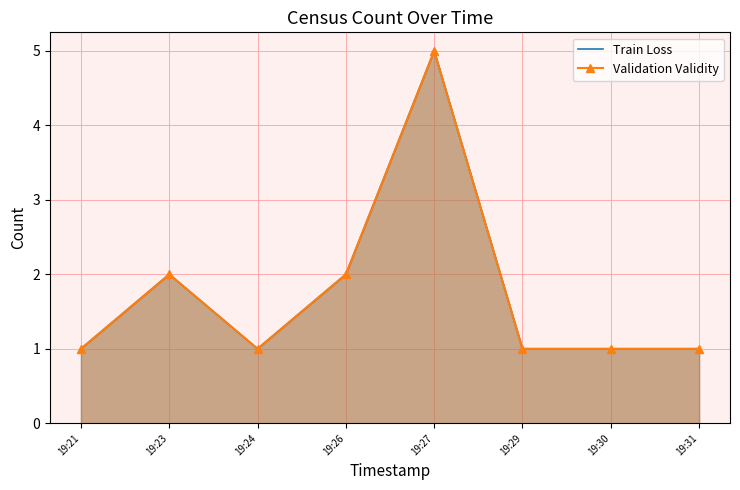

List the labels in order of Train Loss value, smallest first.

19:21, 19:24, 19:29, 19:30, 19:31, 19:23, 19:26, 19:27